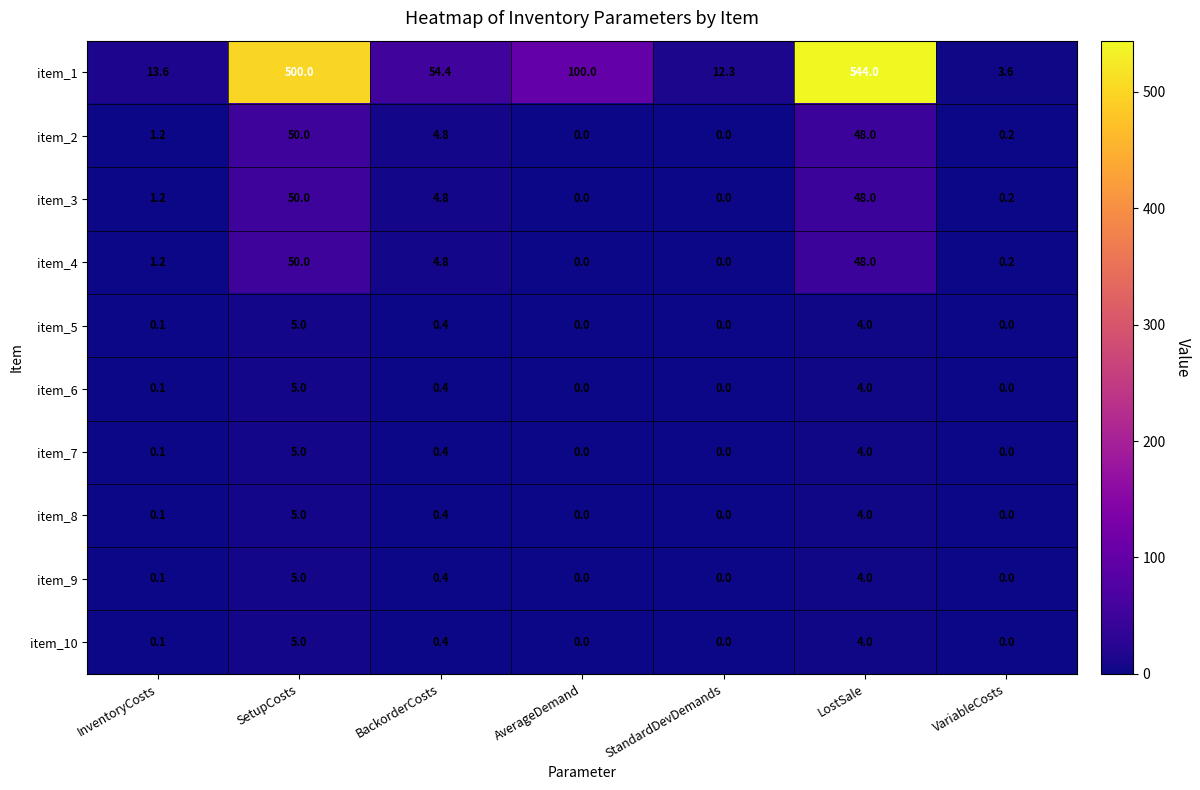

What is the sum of all item_6 values?

9.5